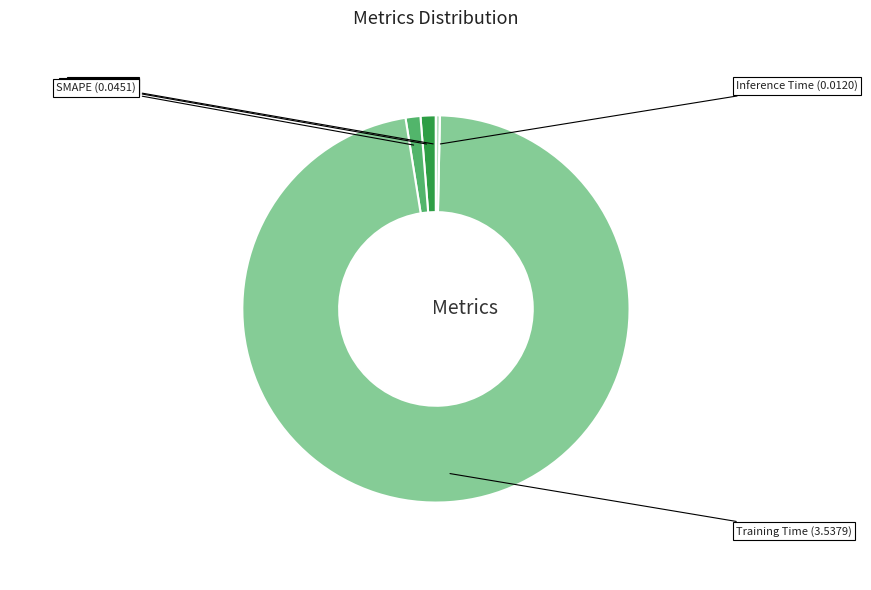

Is there a majority slice in this chart?

Yes